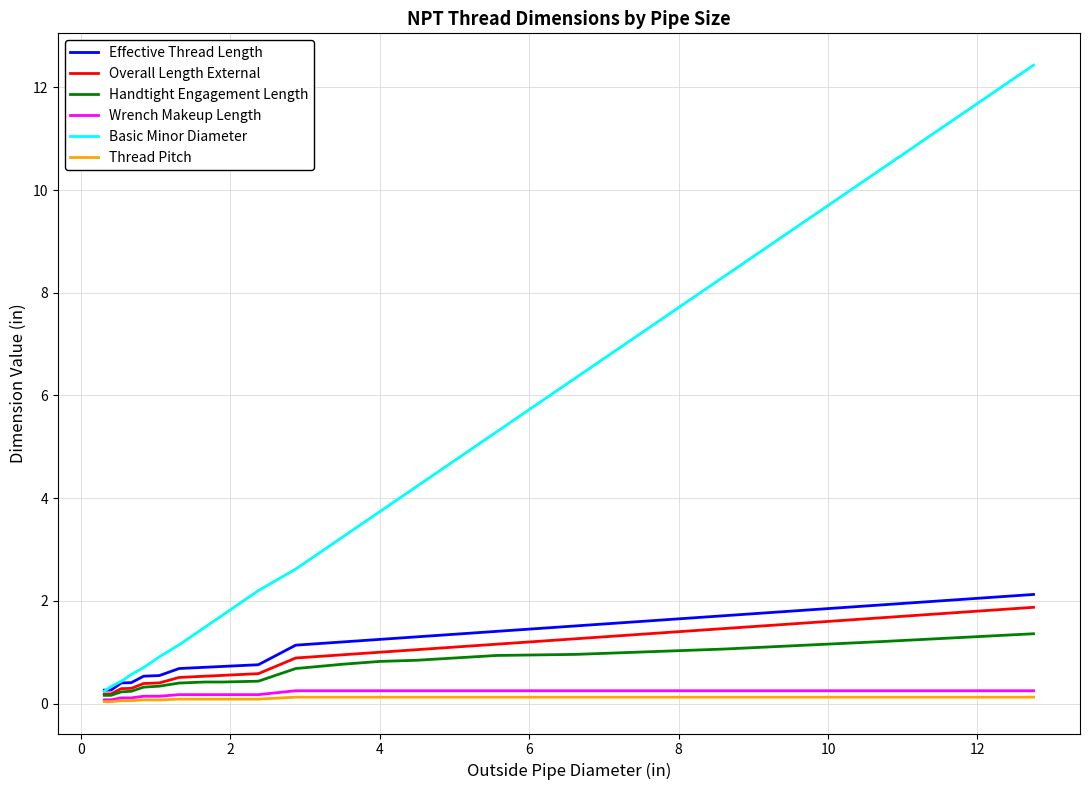

What is the difference between the maximum and minimum values in the Overall Length External series?

1.7